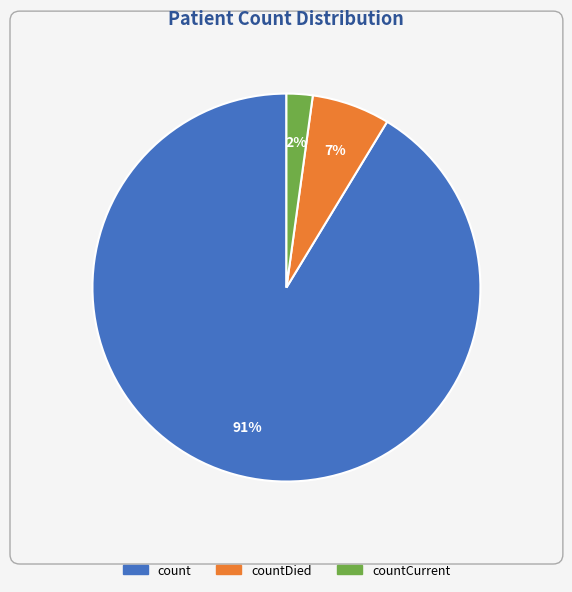

Is there a majority slice in this chart?

Yes